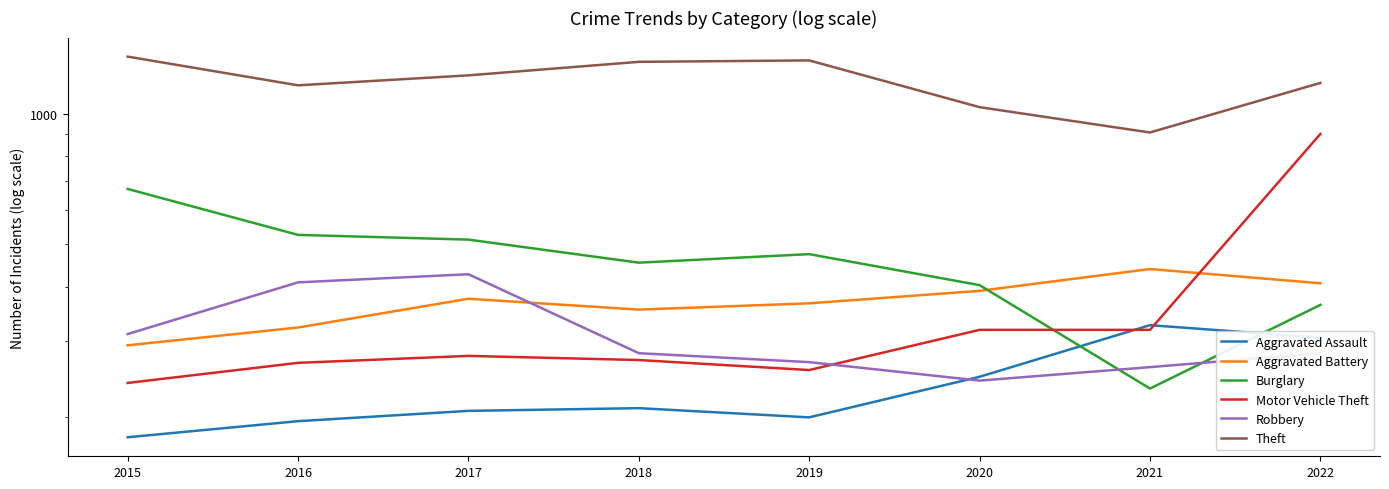

Read the Aggravated Battery value at 2017, to the nearest 10.

380